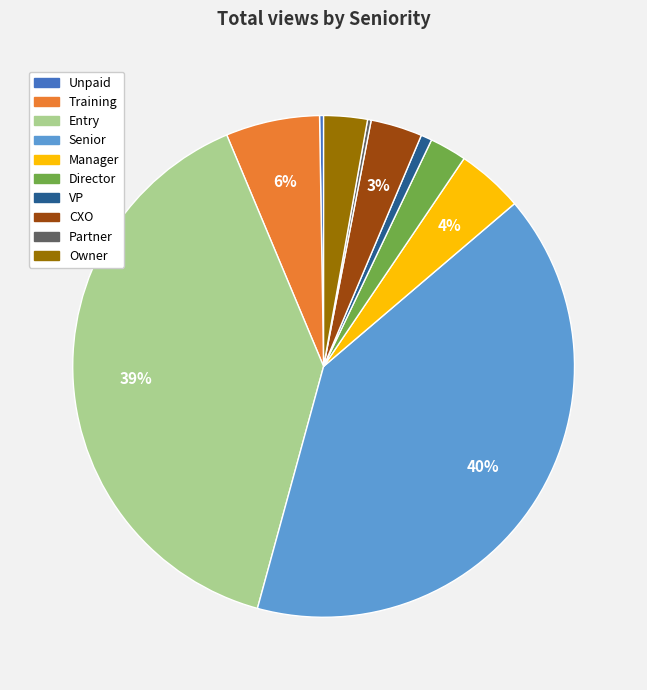

To the nearest percent, what is the average slice percentage?

10%